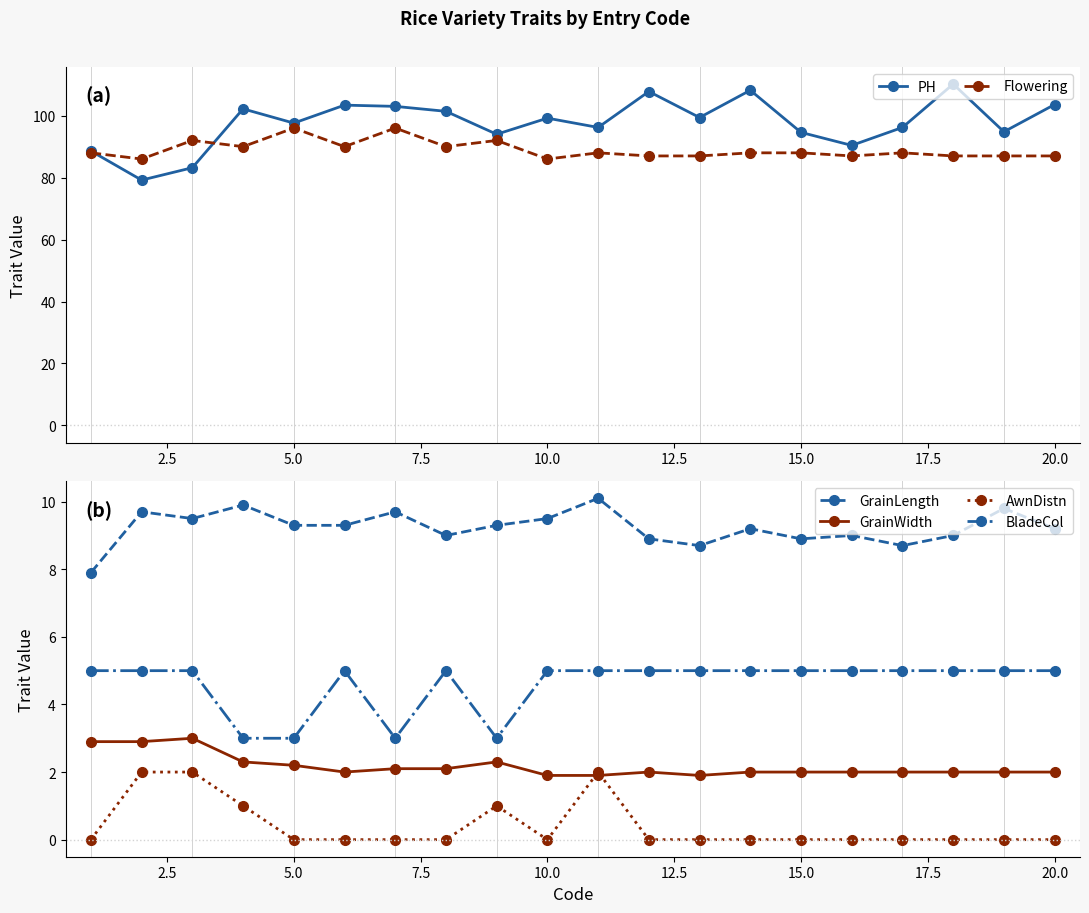

Is it true that GrainWidth equals 2.2 at 5.0?

True